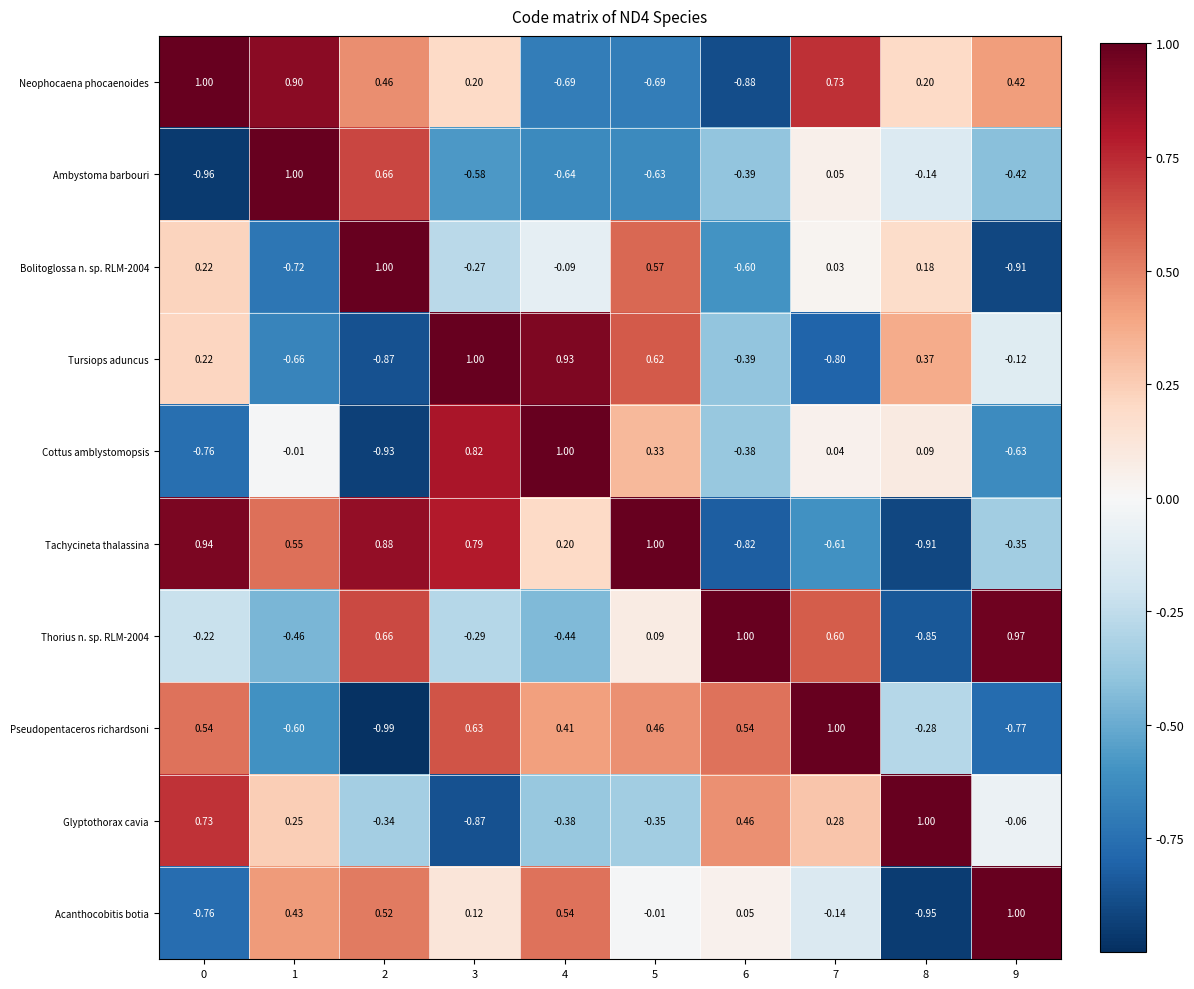

Is the value of Glyptothorax cavia at 6 greater than the value of Acanthocobitis botia at 4?

No